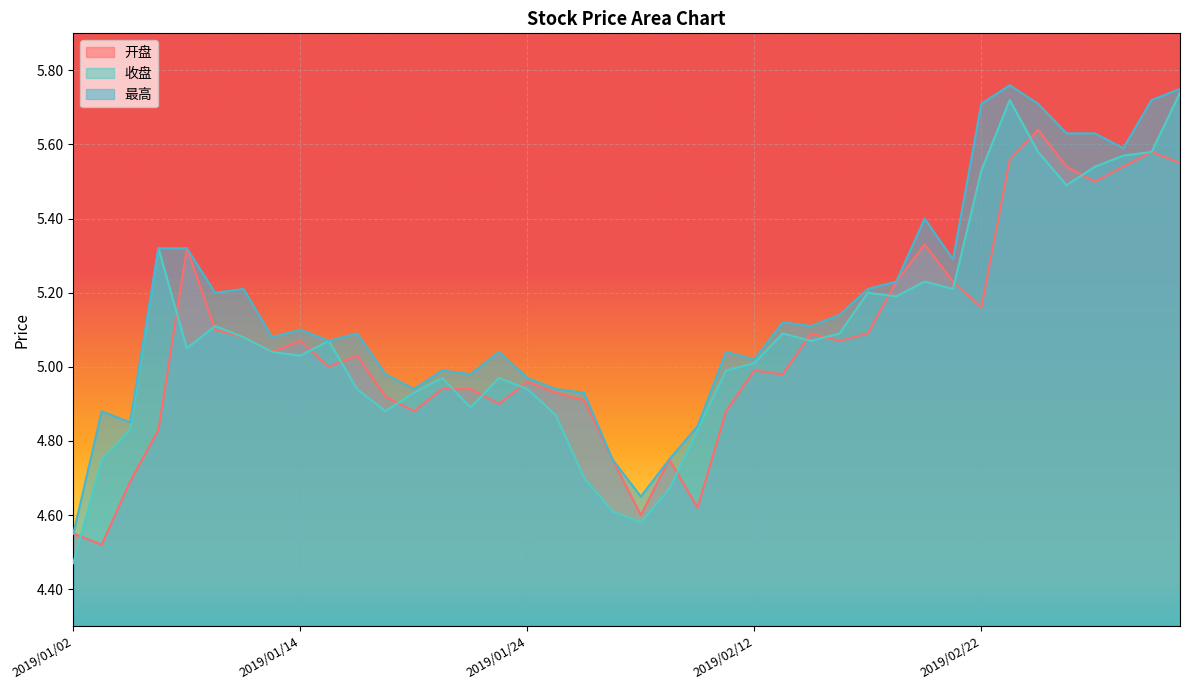

At which category does 开盘 reach its first local peak?

2019/01/08